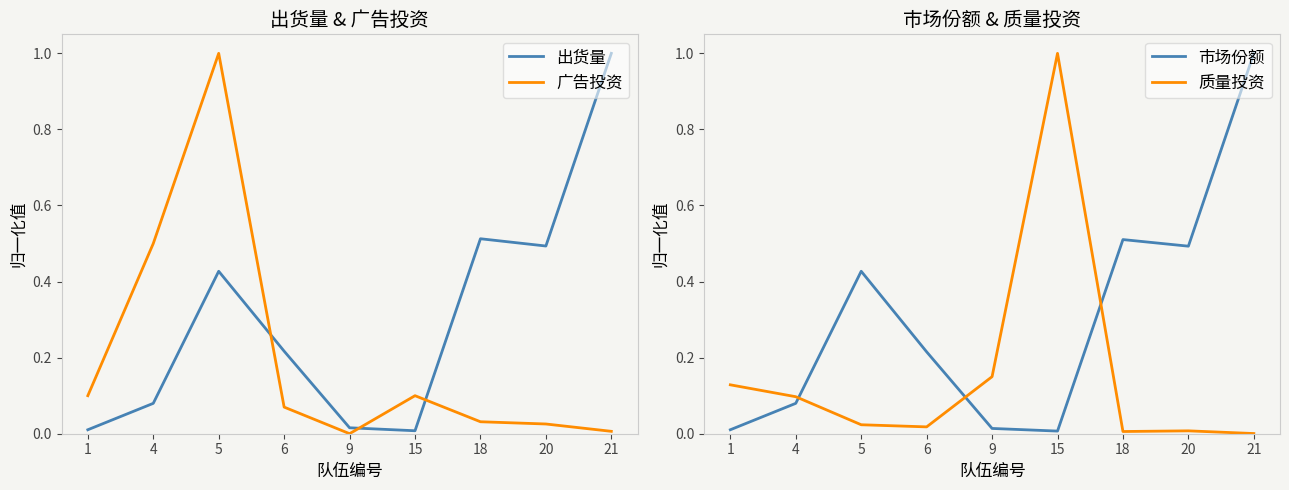

Which category has the highest value in the 广告投资 series?

5